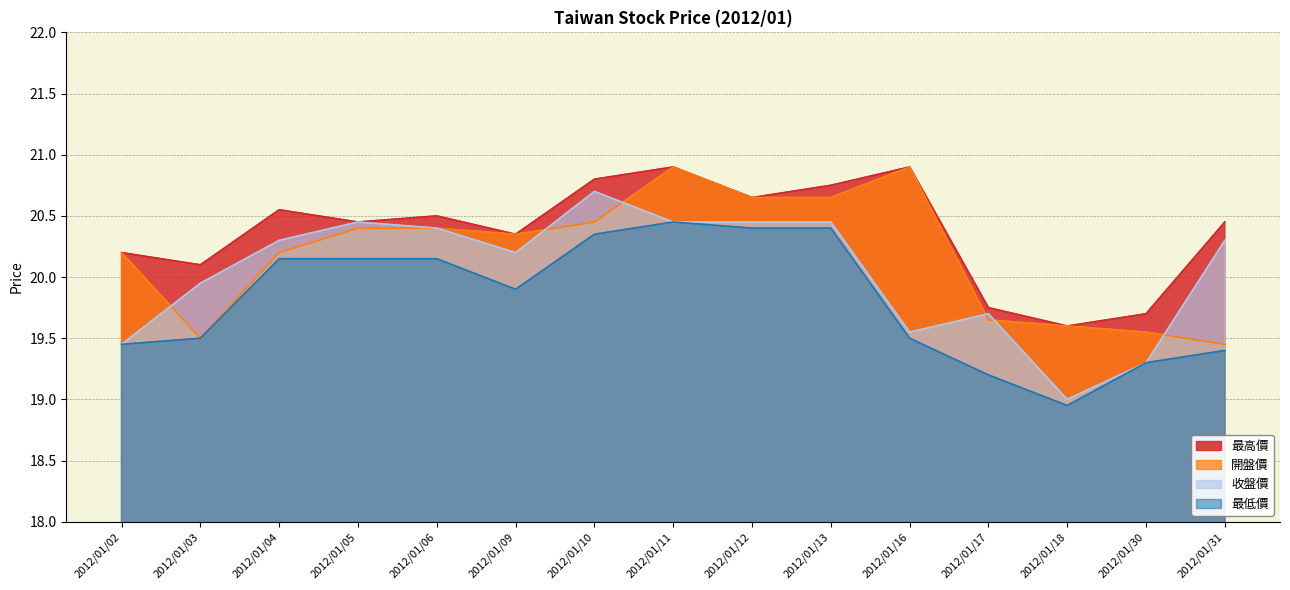

How many interior local peaks does the 最低價 series have?

1